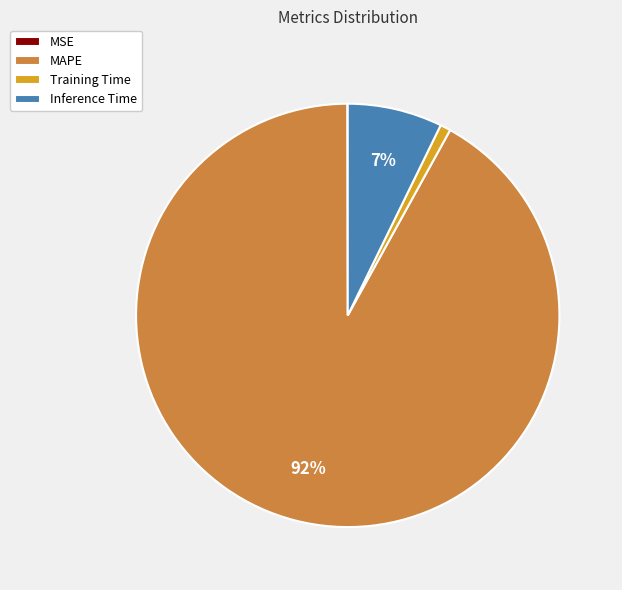

What is the majority slice?

MAPE